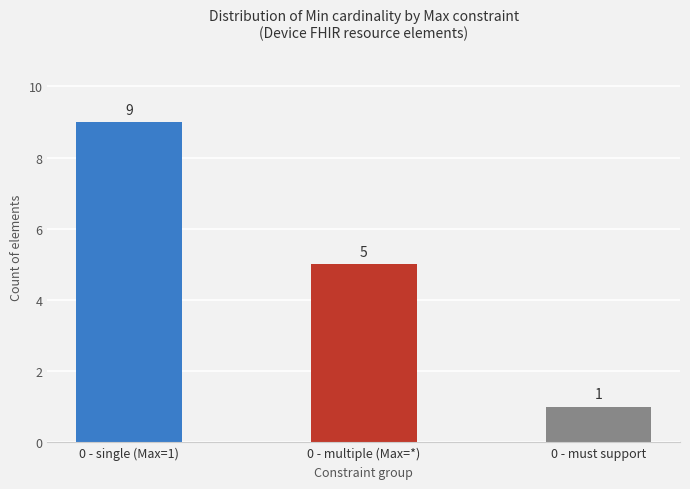

What position from the right is 0 - multiple (Max=*)?

2